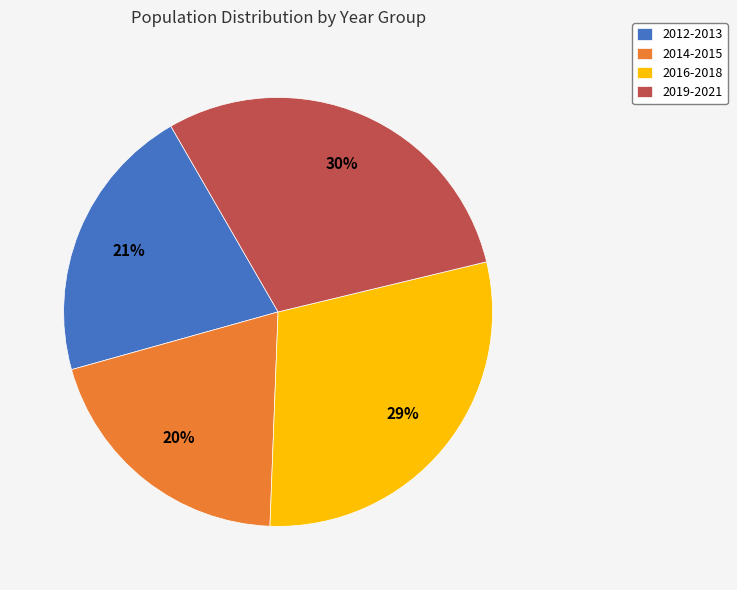

What is the smallest slice in the pie chart?

2014-2015